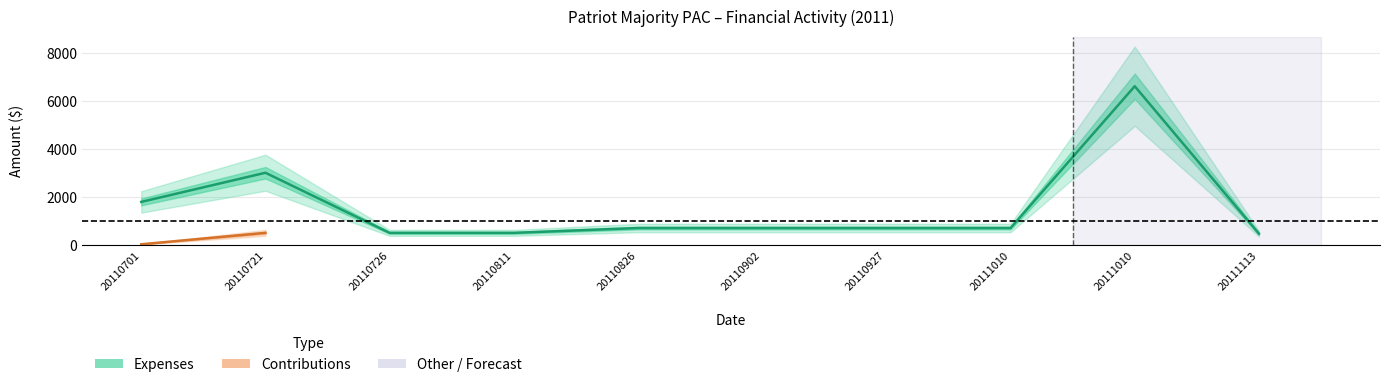

What is the average value of the Expenses series?

1565.3